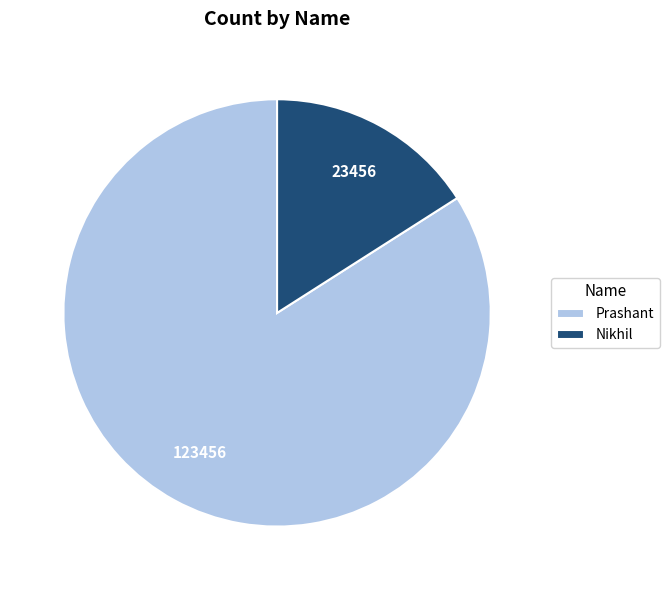

Combined, do Nikhil and Prashant account for over 50%?

Yes